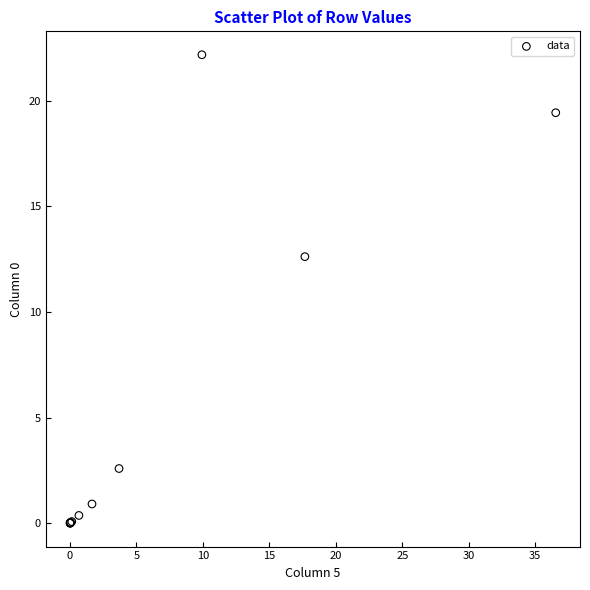

What Y value in the scatter plot is closest to 11?

12.6